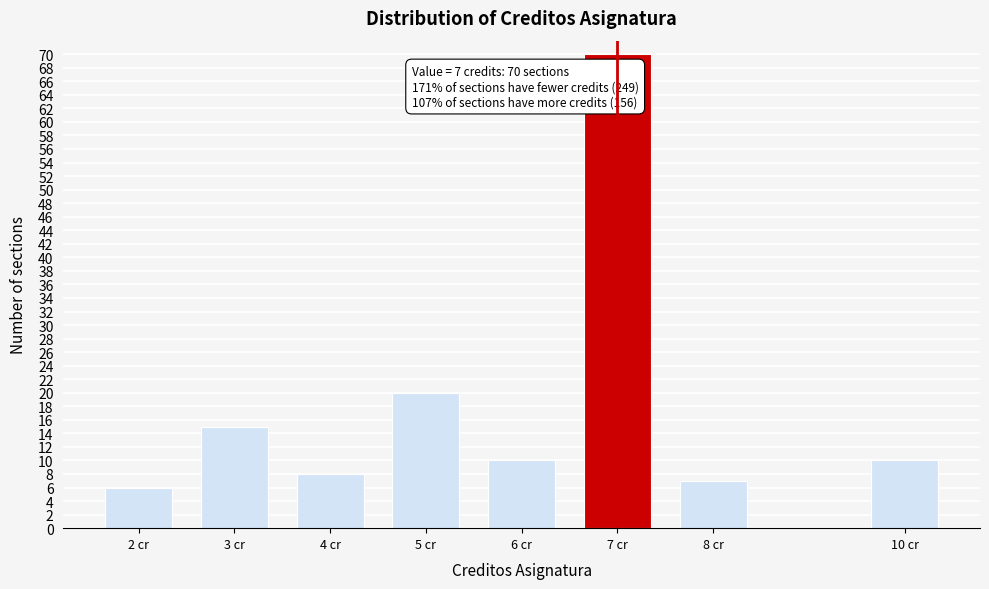

Reading left to right, extract all data points from this chart.

6	15	8	20	10	70	7	10